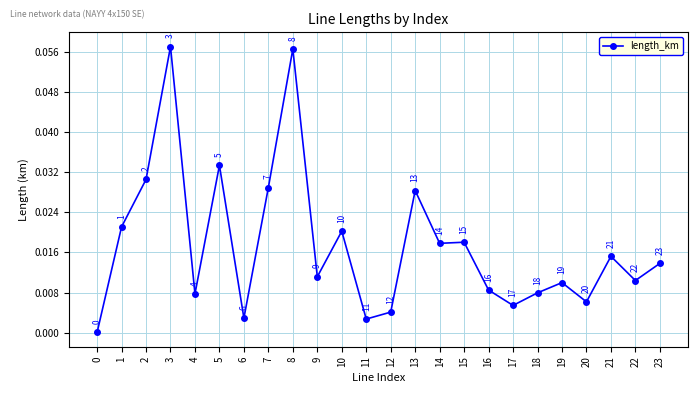

Where is the first local maximum?

3